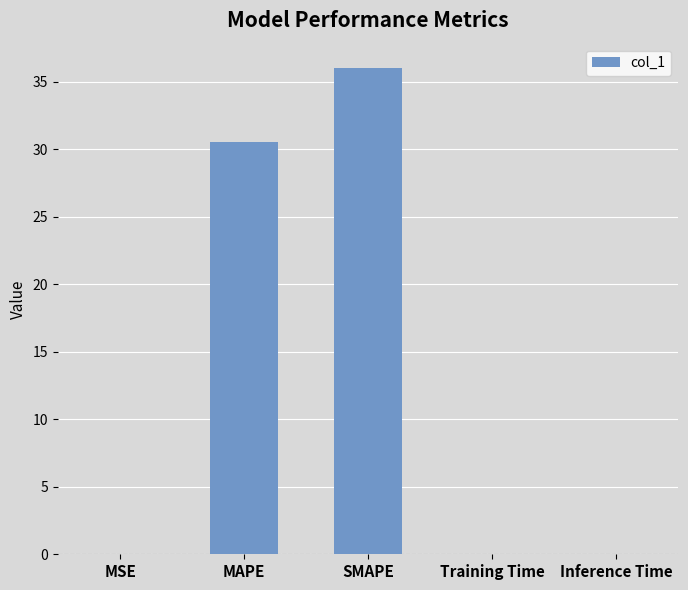

Which has a higher value, Training Time or SMAPE?

SMAPE